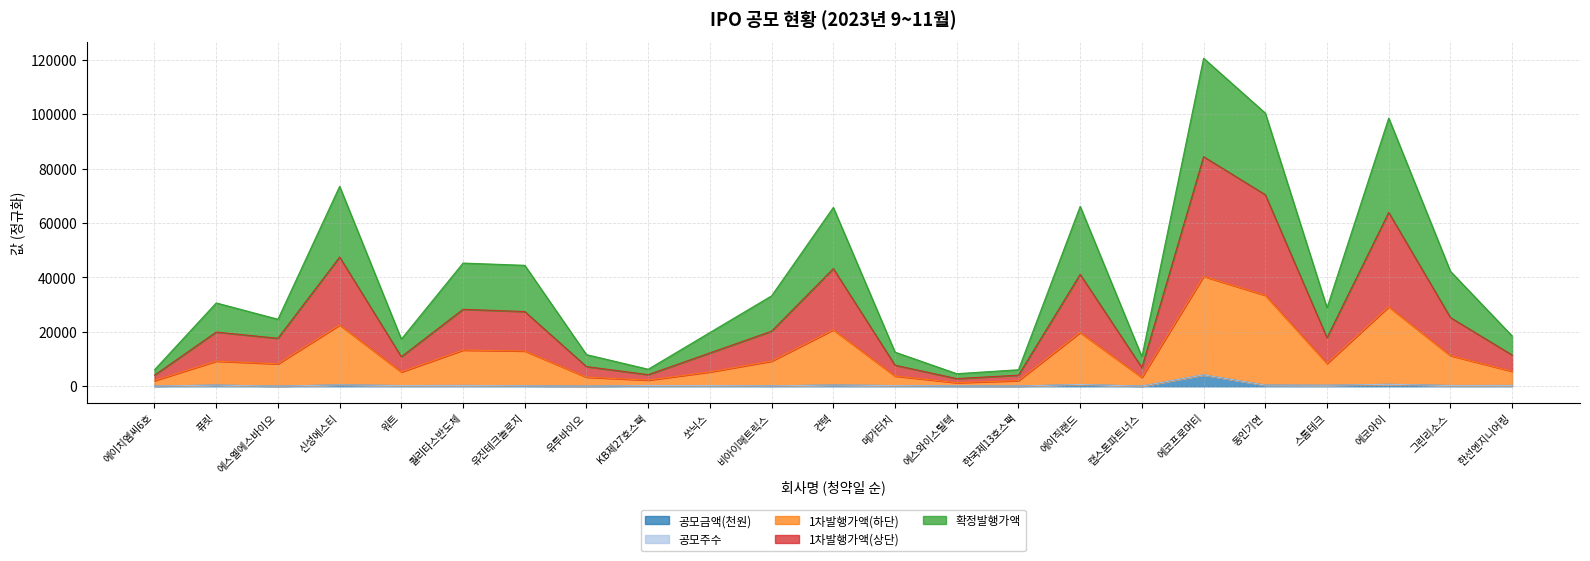

At which category is the sum across all series the highest?

에코프로머티